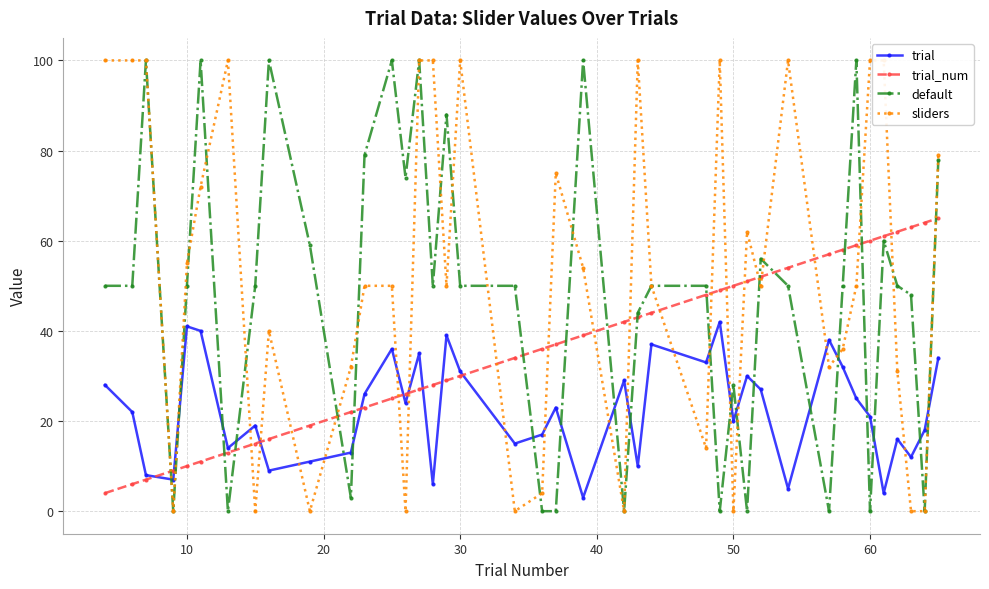

At which category does trial reach its first local peak?

10